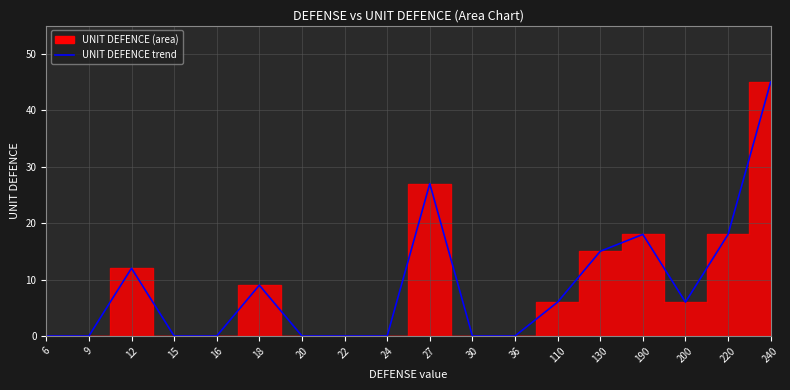

How many interior local valleys (lower than both neighbors) does the data have?

1